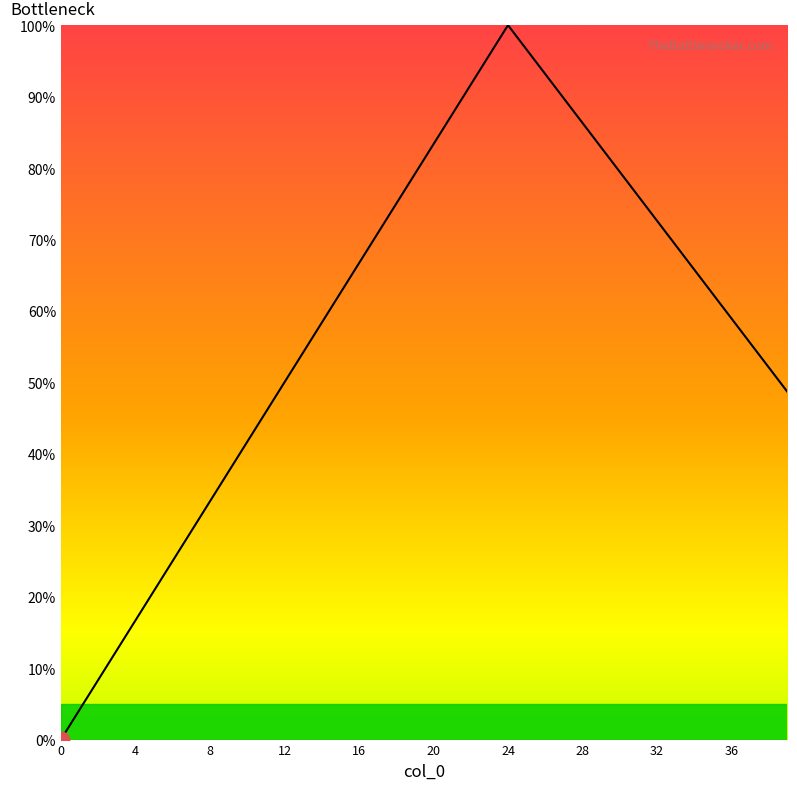

What is the average value?

58.5